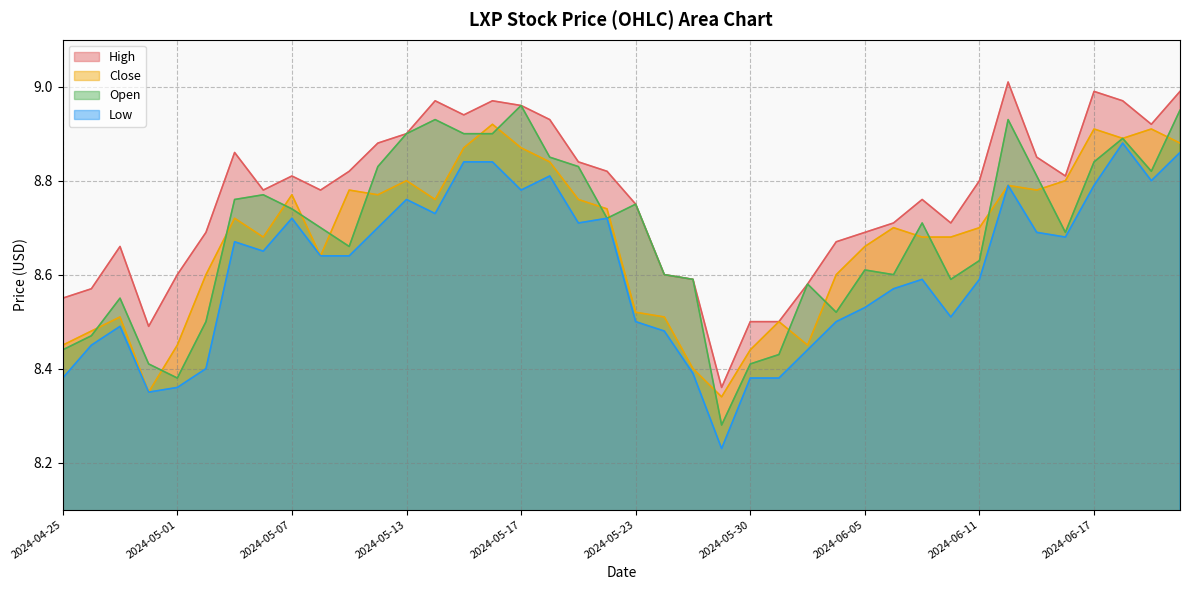

Which series changed the most between 2024-05-14 and 2024-06-03?

High